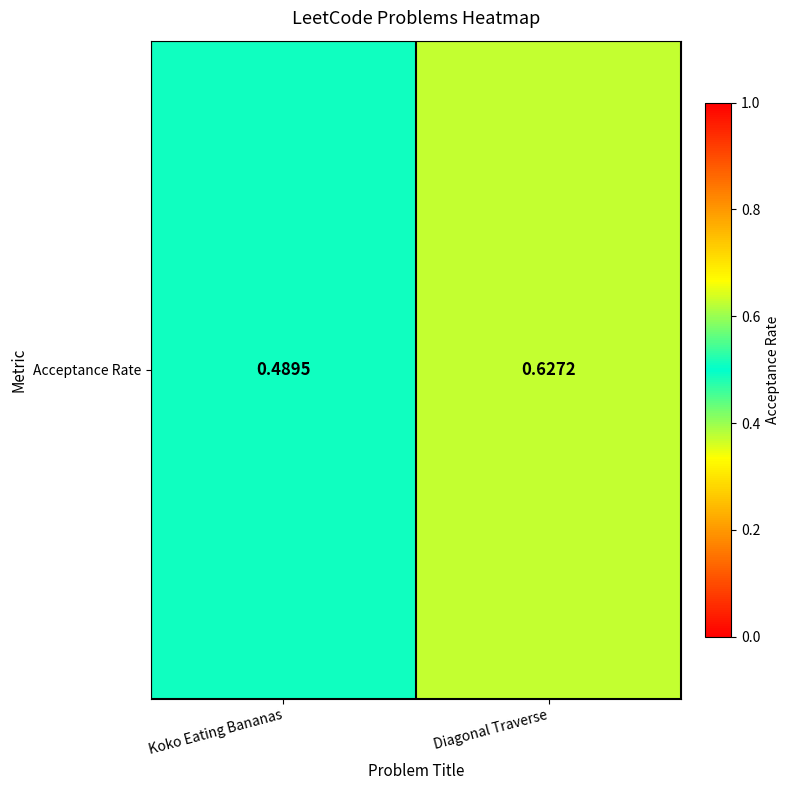

Is it true that the value at Koko Eating Bananas is 0.5?

True